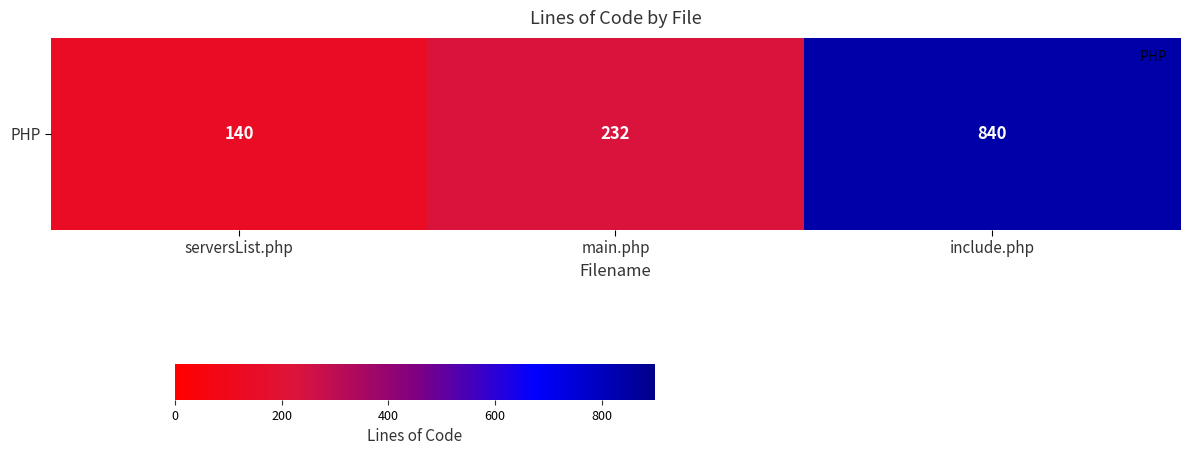

Reading right to left, extract all data points from this chart.

840	232	140